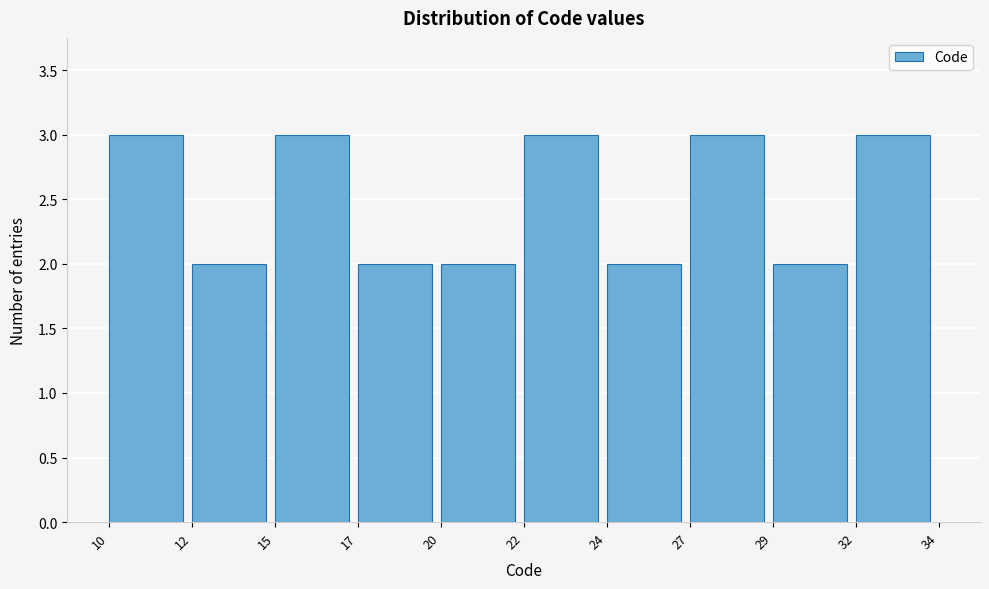

Reading left to right, what are all the values shown in this chart?

3	2	3	2	2	3	2	3	2	3